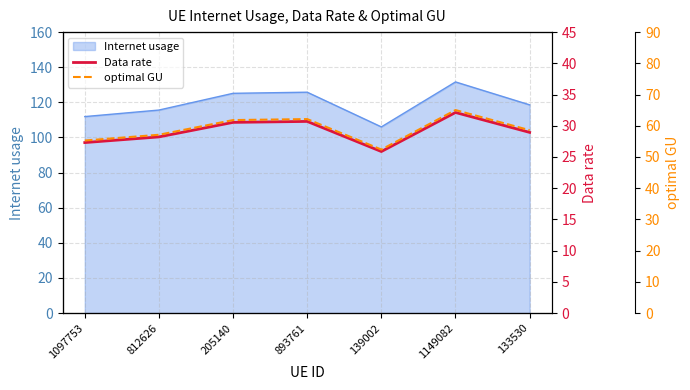

True or false: optimal GU and Data rate intersect in this chart.

False